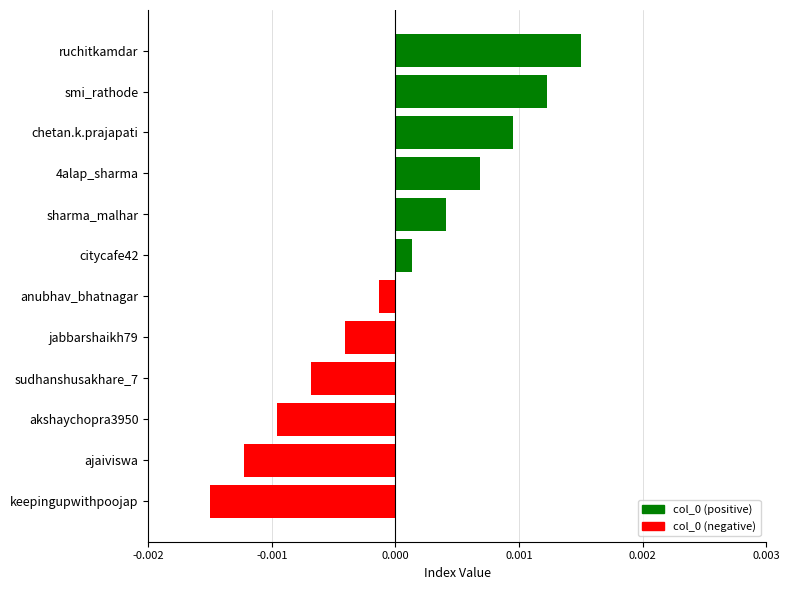

Which has a higher value, chetan.k.prajapati or jabbarshaikh79?

chetan.k.prajapati